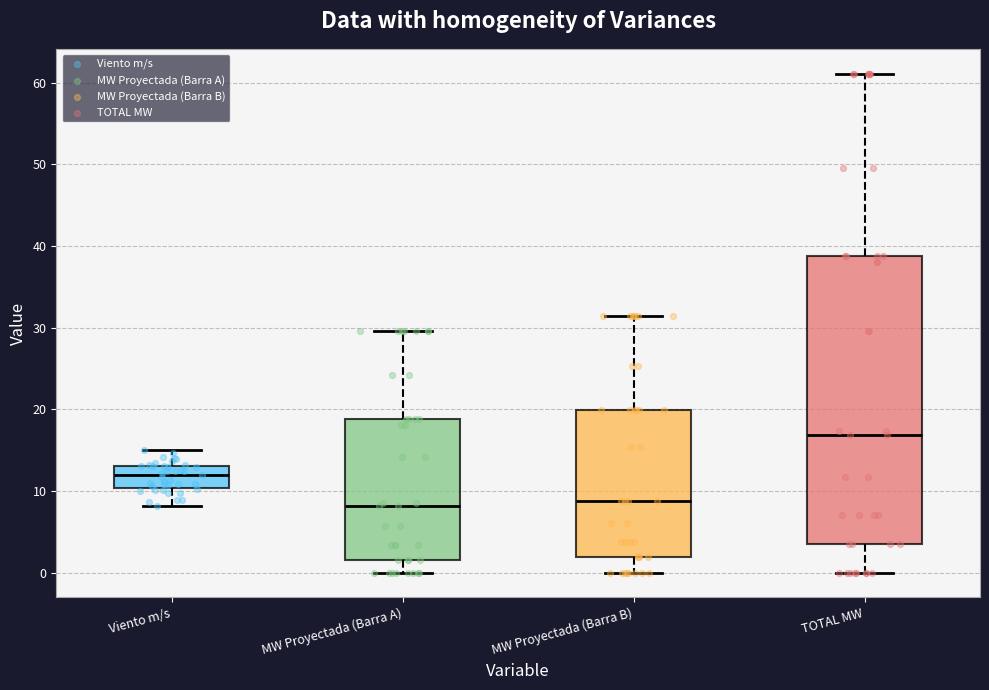

Where is the lower edge of the box for MW Proyectada (Barra B) on the y-axis? The values are not printed on the chart, so give them approximately, as read against the axis.

2